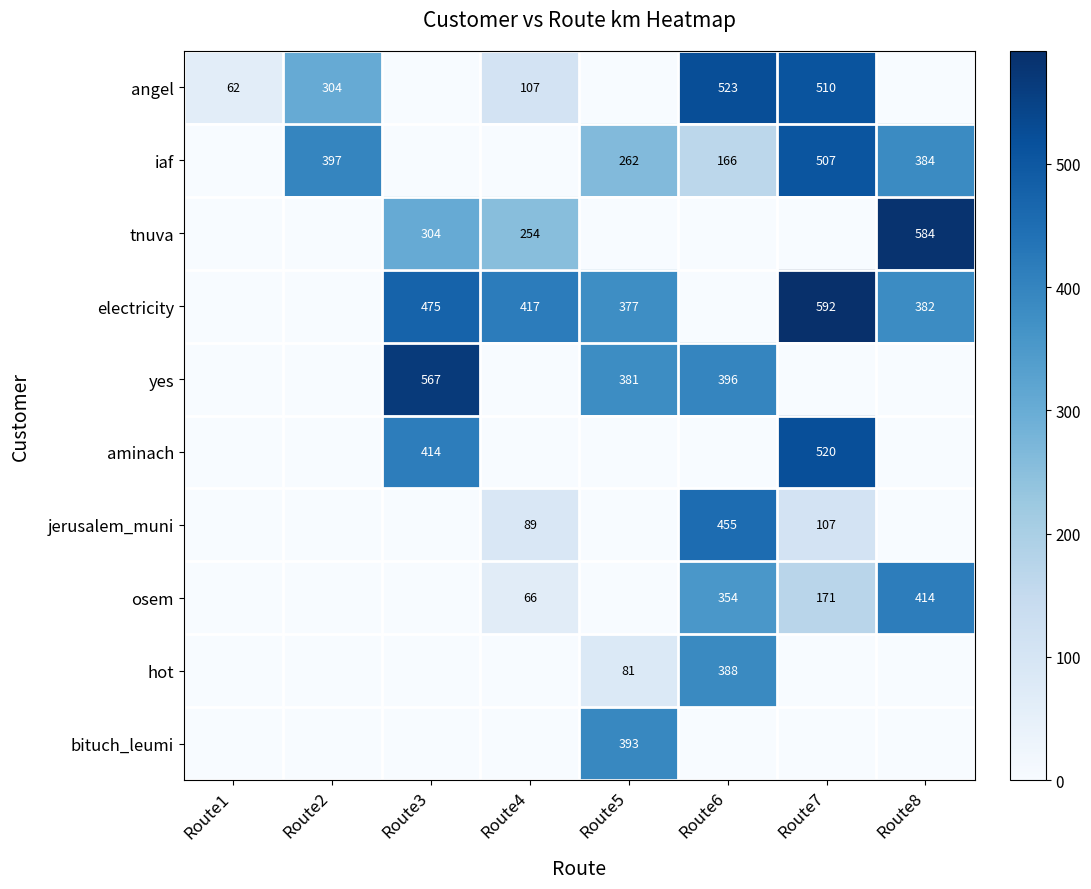

What is the difference between the highest and lowest values at Route4?

416.9